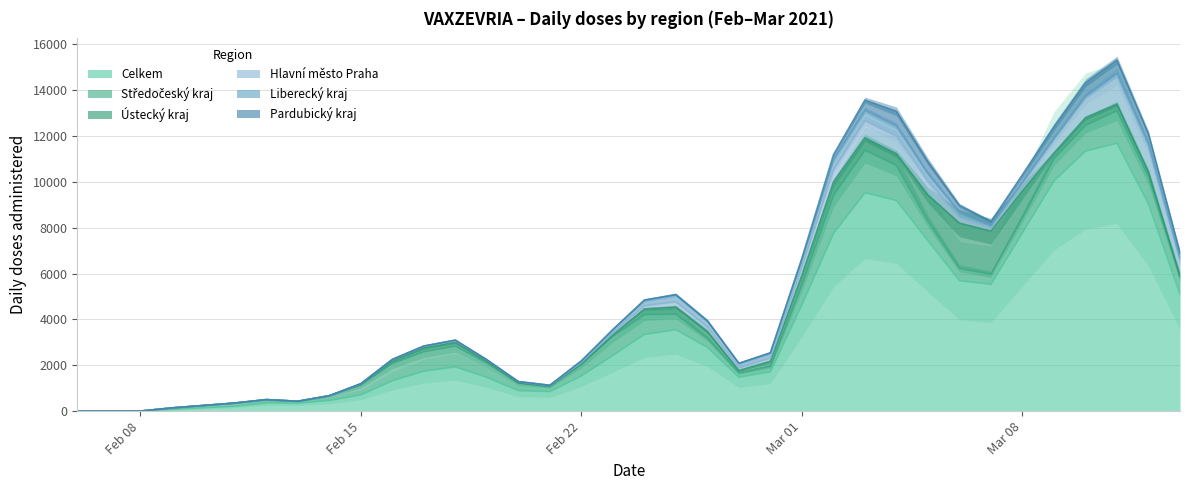

At 16.02.2021, list the series in order from largest to smallest.

Celkem, Středočeský kraj, Hlavní město Praha, Ústecký kraj, Pardubický kraj, Liberecký kraj